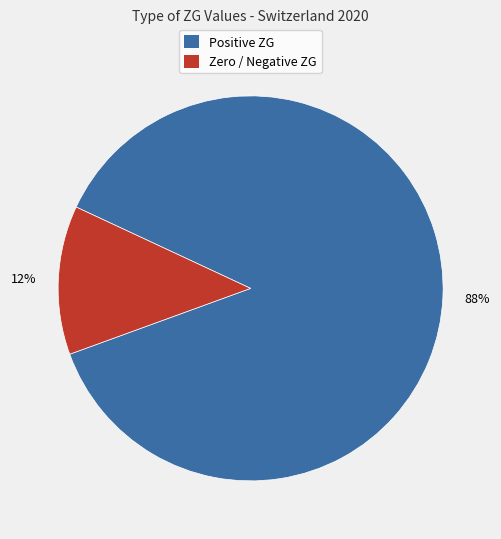

Is there a majority slice in this chart?

Yes